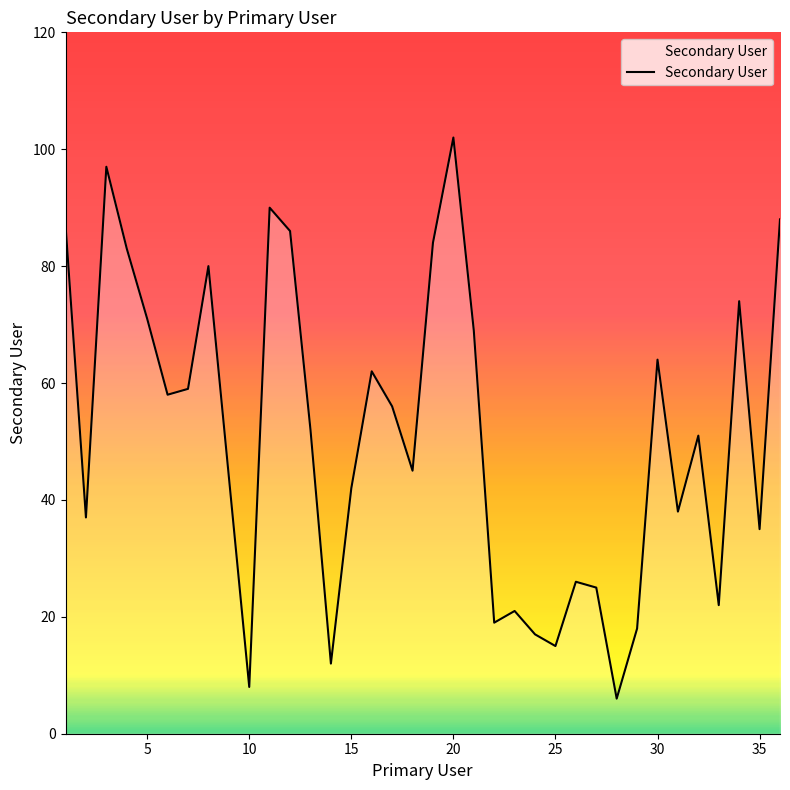

What is the difference between the maximum and minimum values?

96